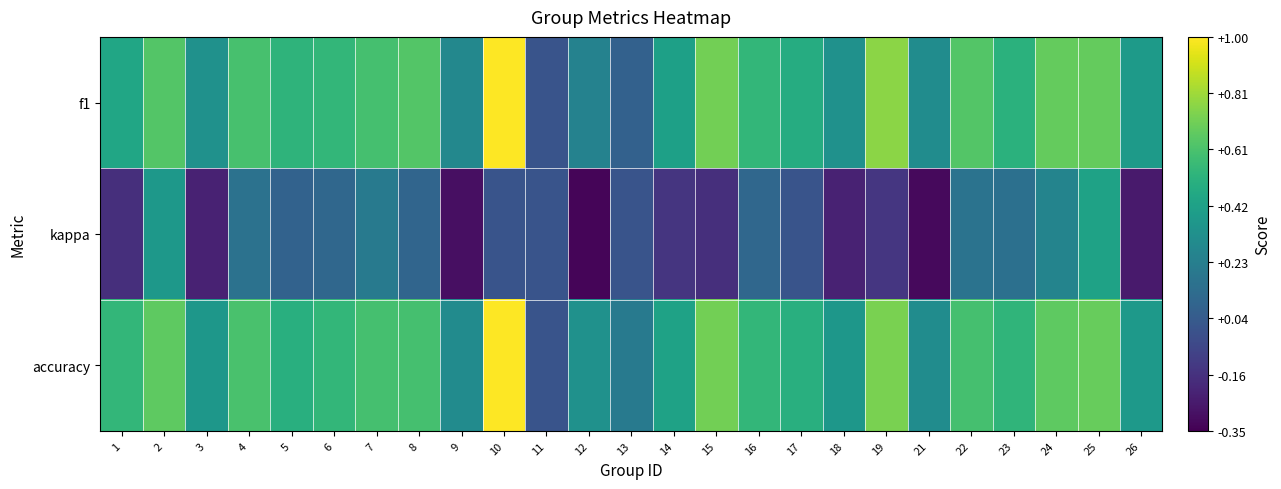

Between 10 and 11, which is larger?

10